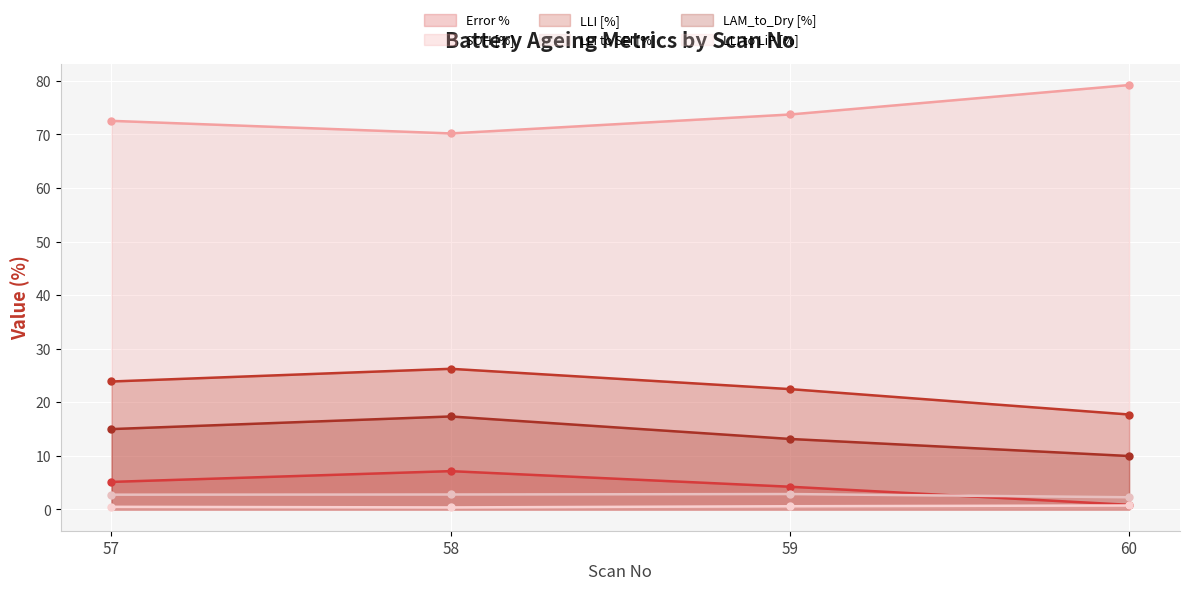

True or false: LLI to SEI [%] and LLI [%] intersect in this chart.

False